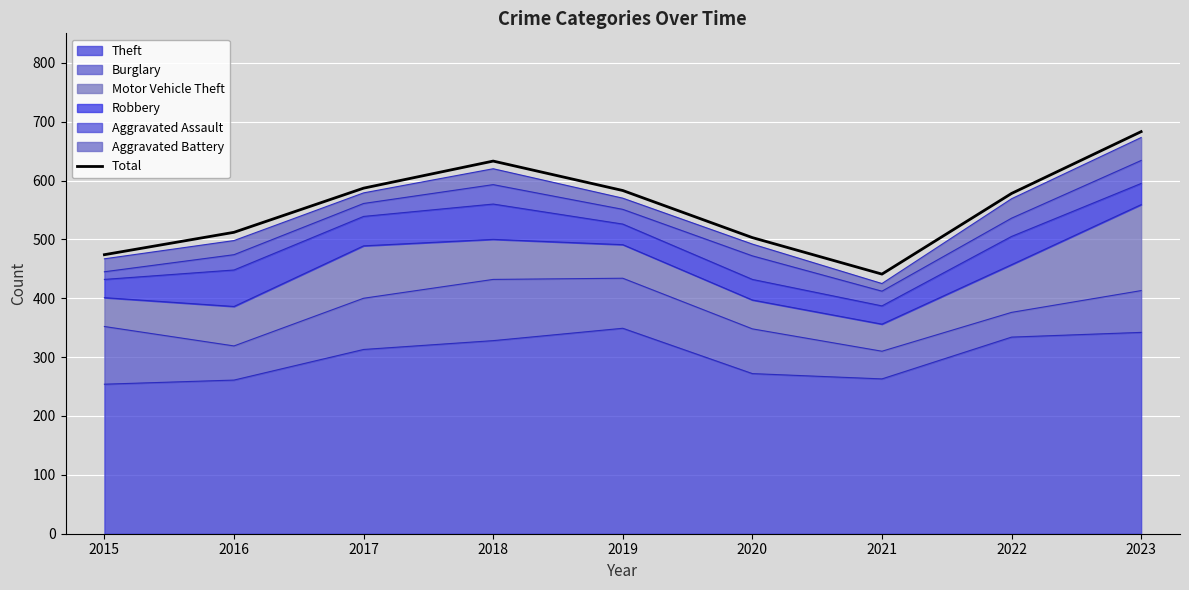

At which category does the chart reach its peak across all series?

2023